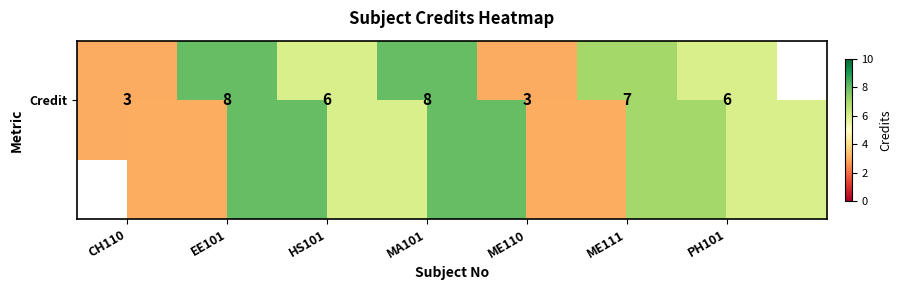

At which label is the value closest to 5?

HS101